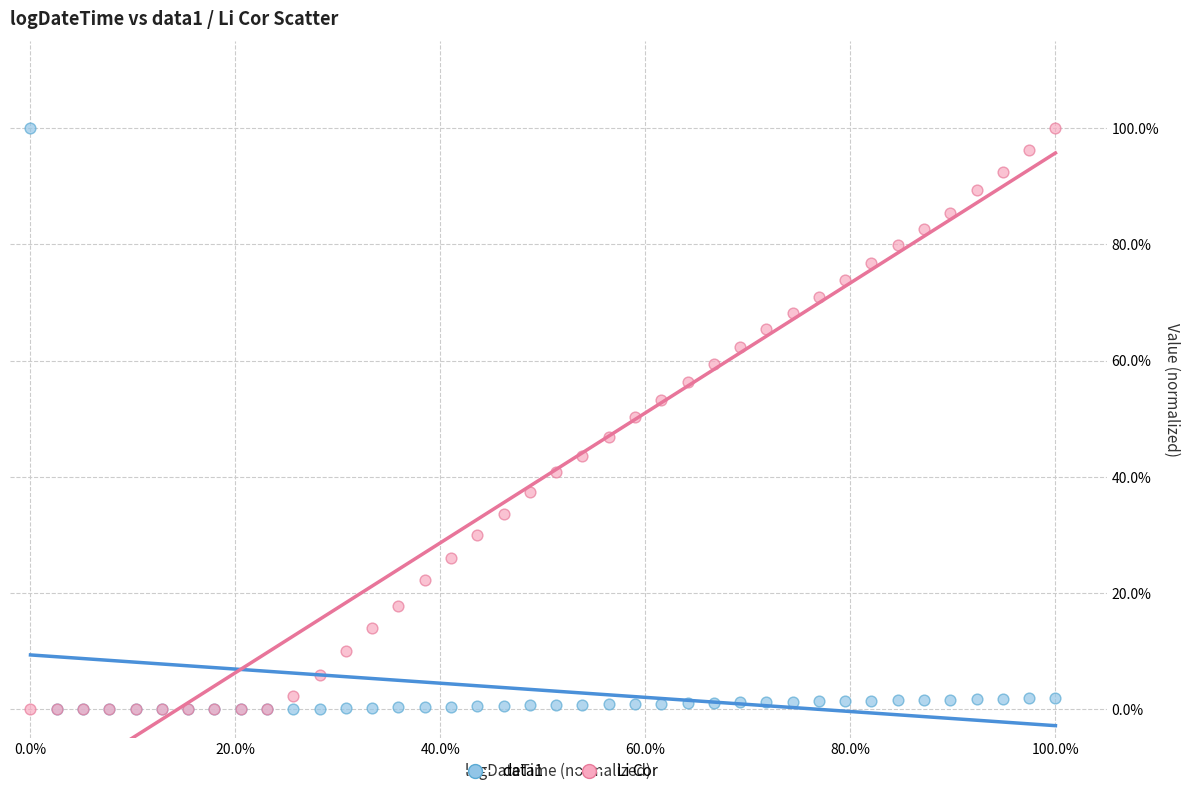

What are all the series names shown in the legend?

data1, Li Cor